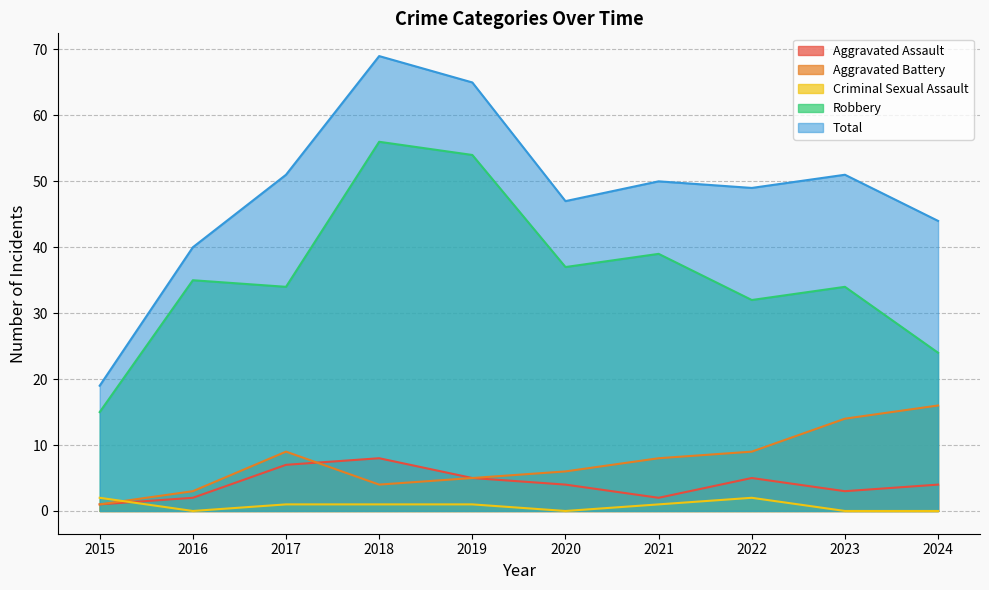

Which series has the largest range (max minus min)?

Total